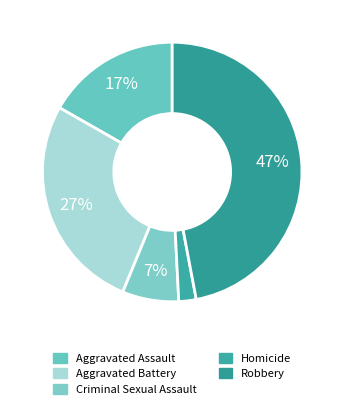

To the nearest percent, what percentage of the pie is Robbery?

47%